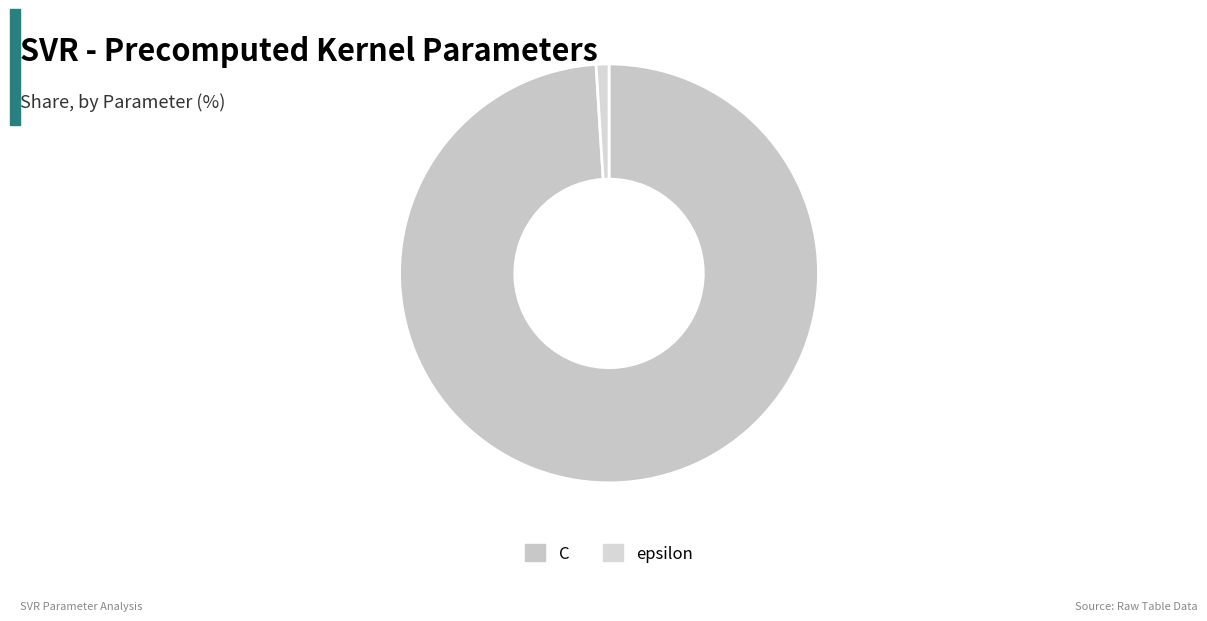

Count the number of slices in the pie.

2